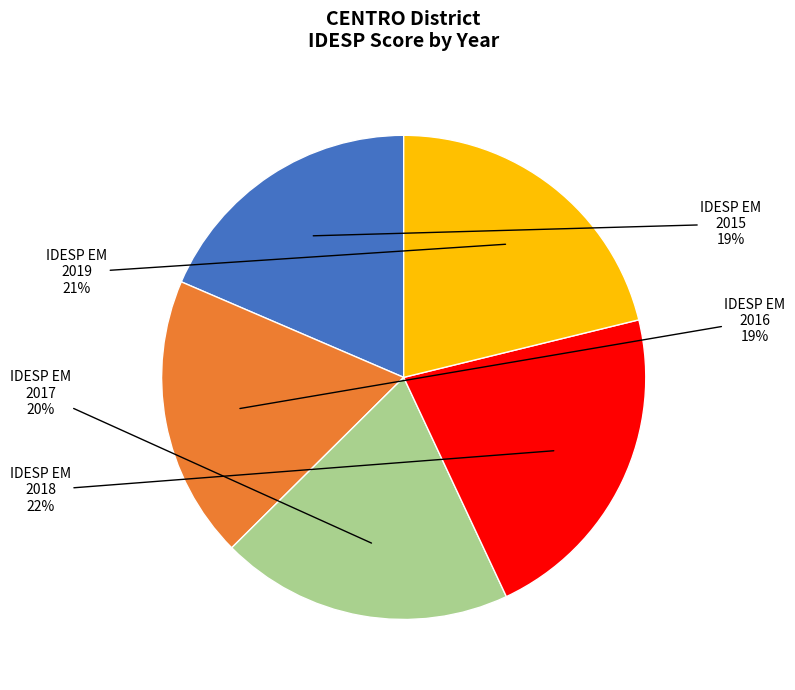

To the nearest percent, what is the difference between the largest and smallest slice percentages?

3%